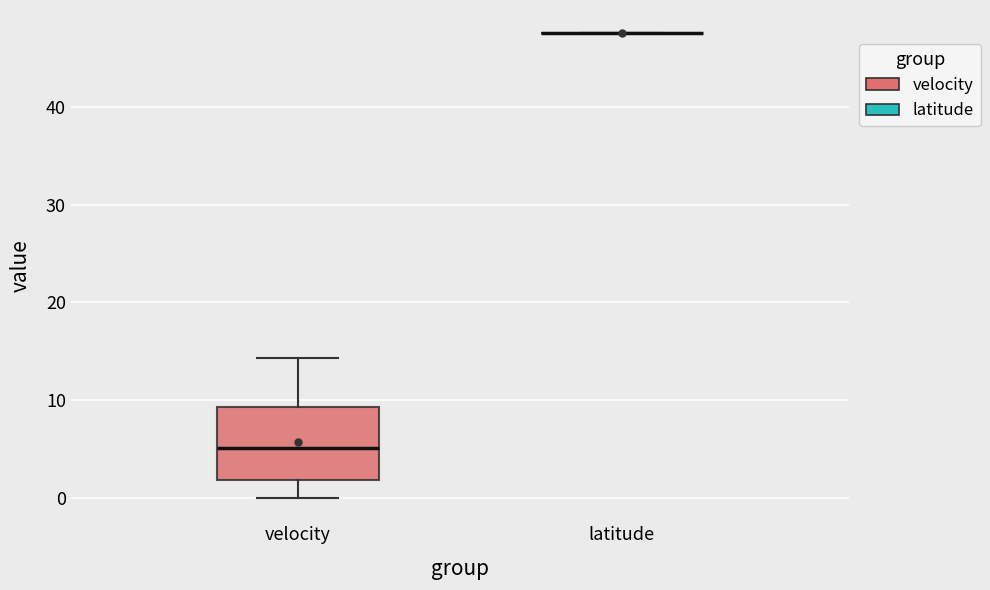

Reading left to right, read every box against the y-axis: the position of its median line, the range the box covers, and the ends of its whiskers. The values are not printed on the chart, so give them approximately, as read against the axis.

velocity: median 5, box 2 to 9, whiskers 0 to 14
latitude: box collapsed to a line at 48, whiskers 48 to 48